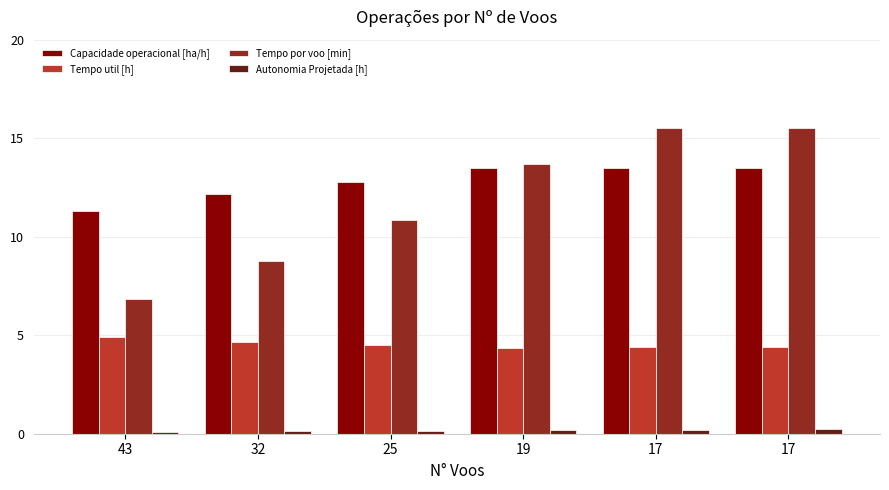

Rank the categories by Tempo por voo [min] value from lowest to highest.

43, 32, 25, 19, 17, 17